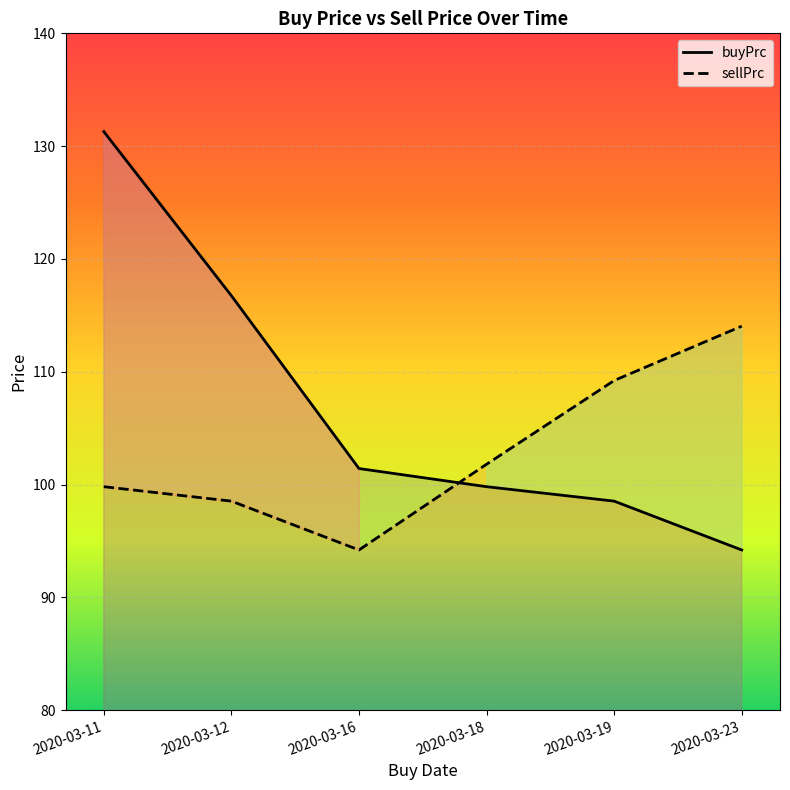

True or false: sellPrc has a value of 159.4 at 2020-03-12.

False